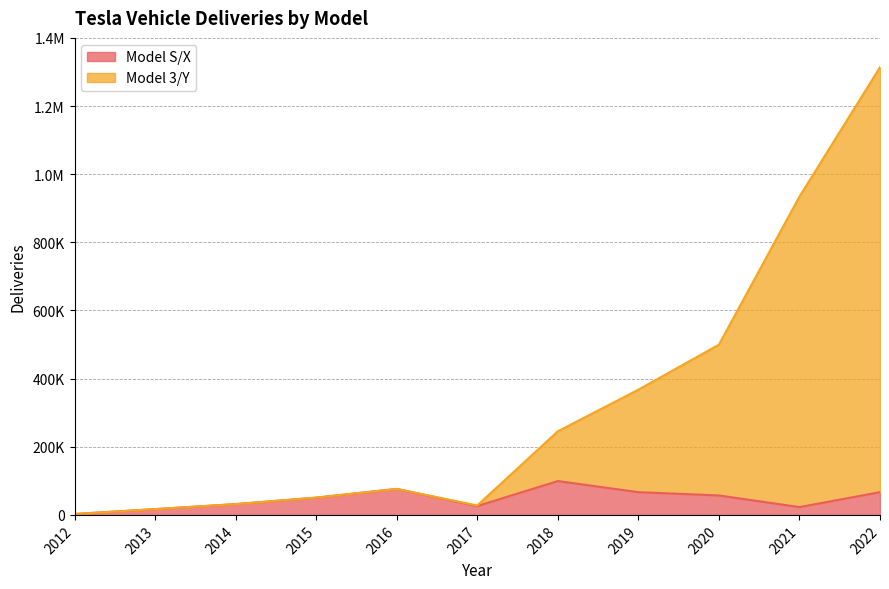

Which category has the lowest value in the Model S/X series?

2012